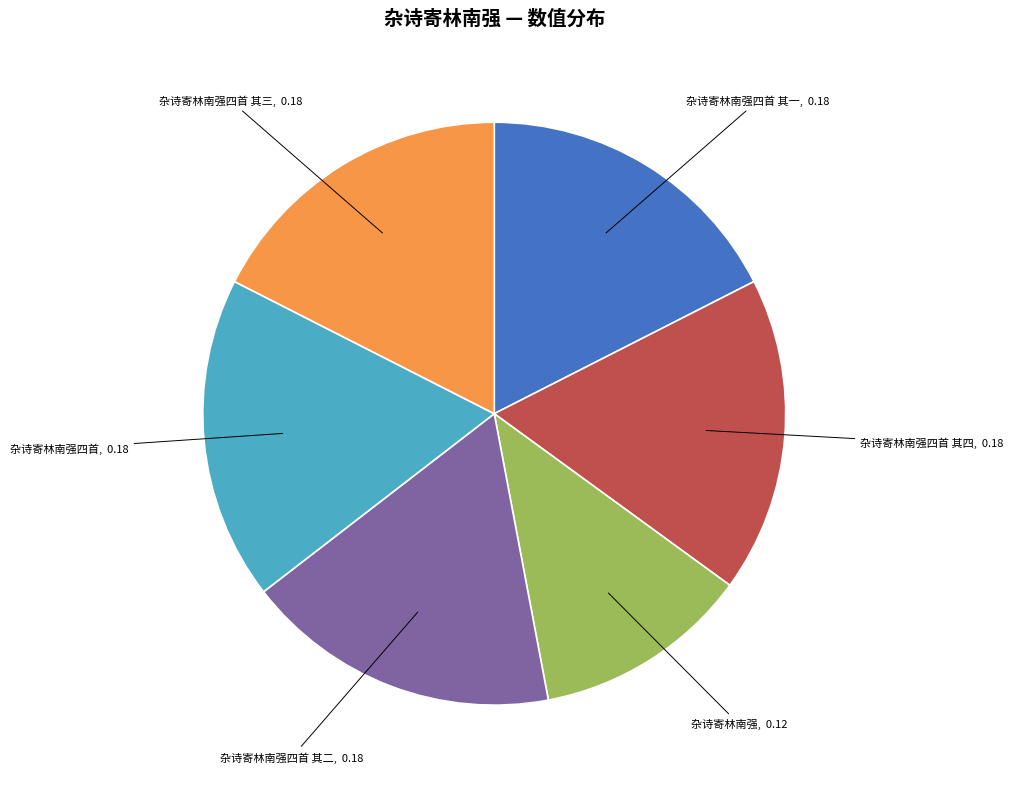

What is the smallest slice in the pie chart?

杂诗寄林南强